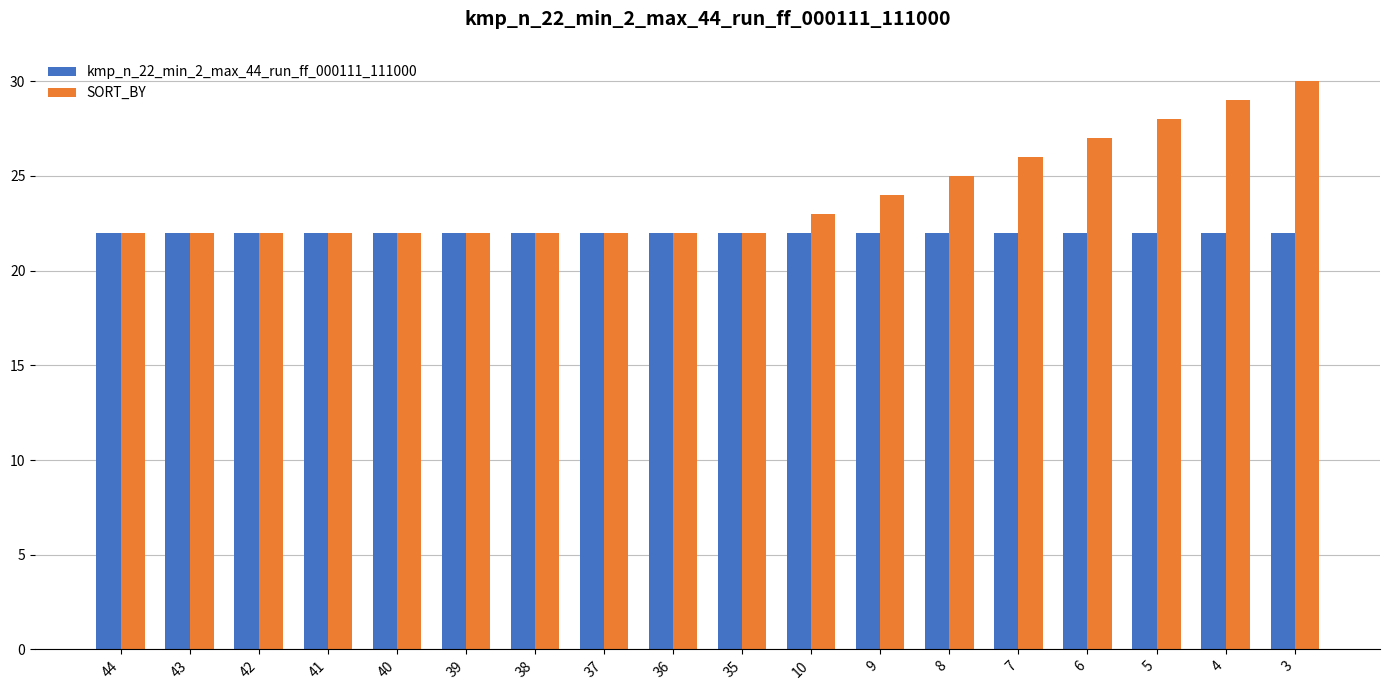

Rank the series by their maximum value, from highest to lowest.

SORT_BY, kmp_n_22_min_2_max_44_run_ff_000111_111000